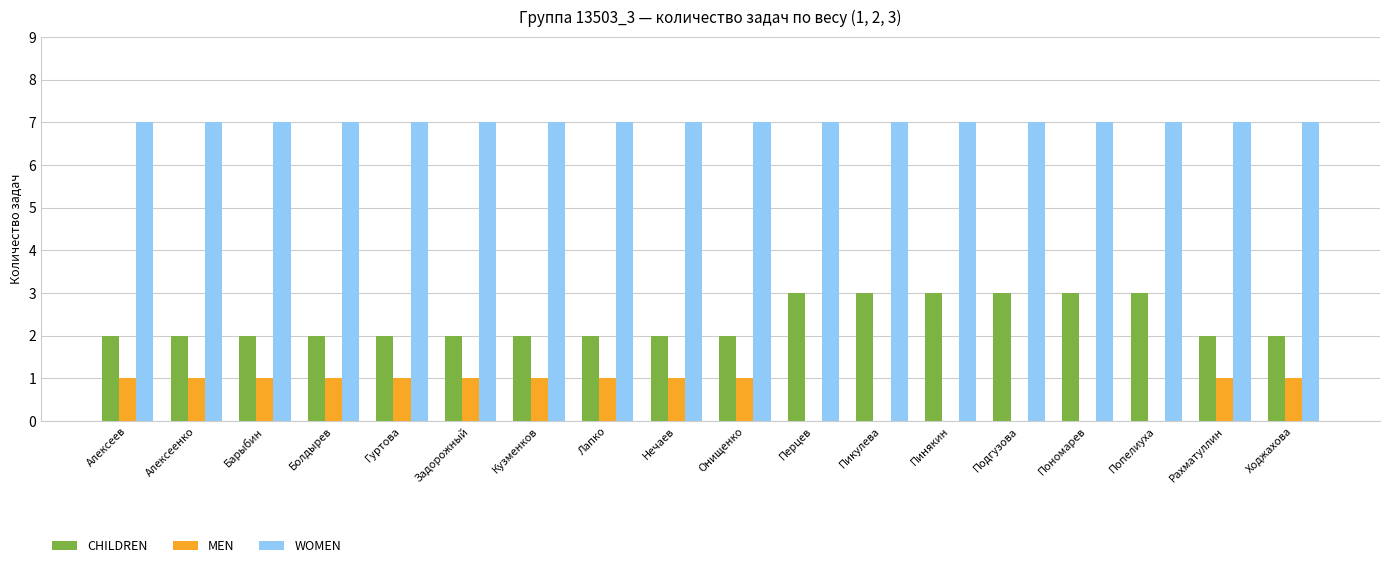

What is the maximum value shown in the chart?

7